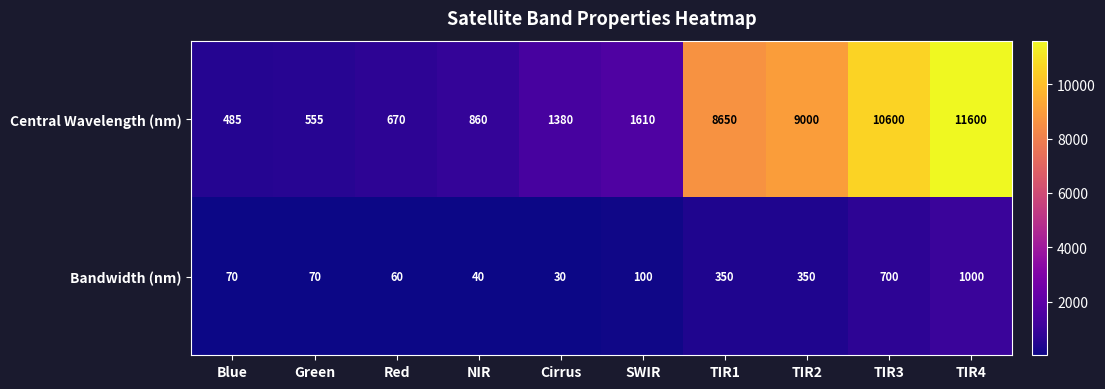

Which series changed the most between Cirrus and TIR1?

Central Wavelength (nm)